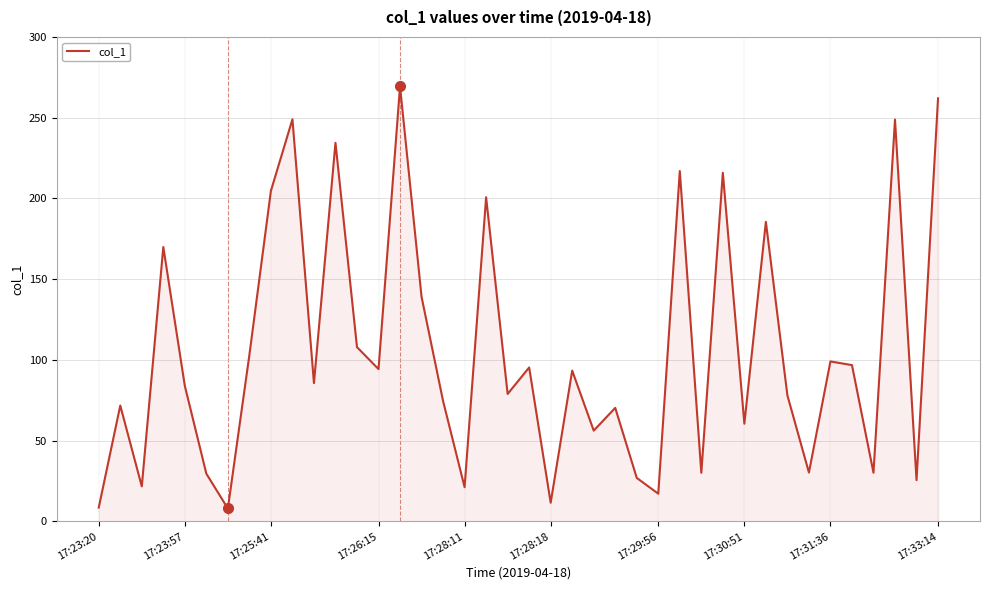

What is the maximum value shown in the chart?

269.4